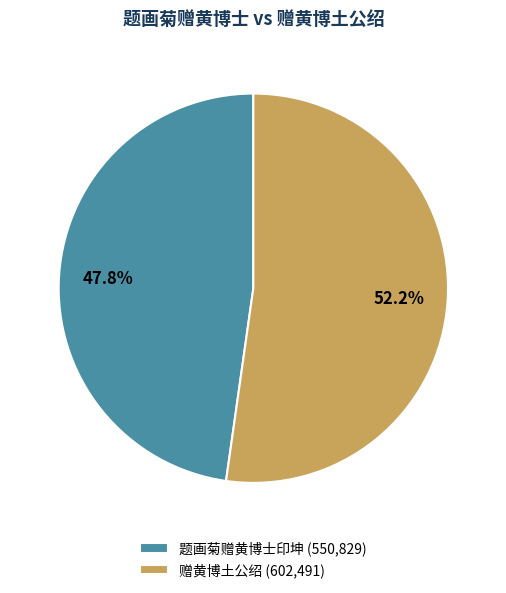

How many segments does this pie chart have?

2